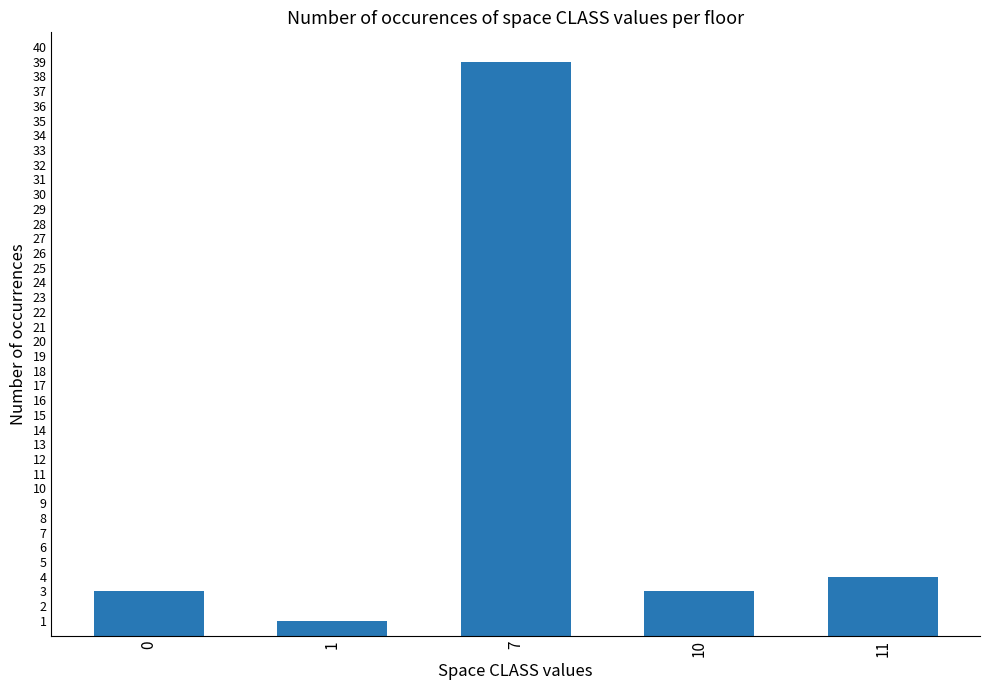

What is the difference between the second highest and second lowest values?

1